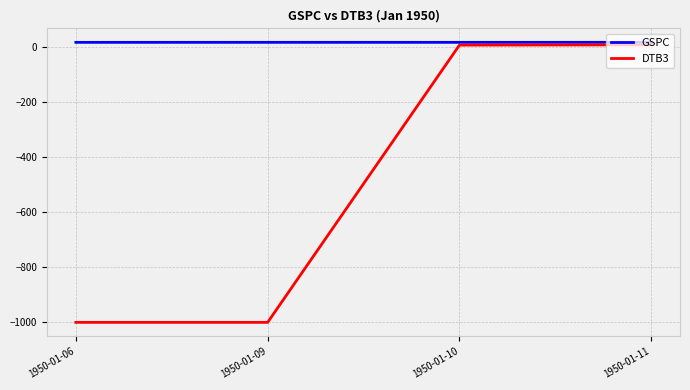

What is the difference between the maximum and minimum values in the DTB3 series?

1008.0